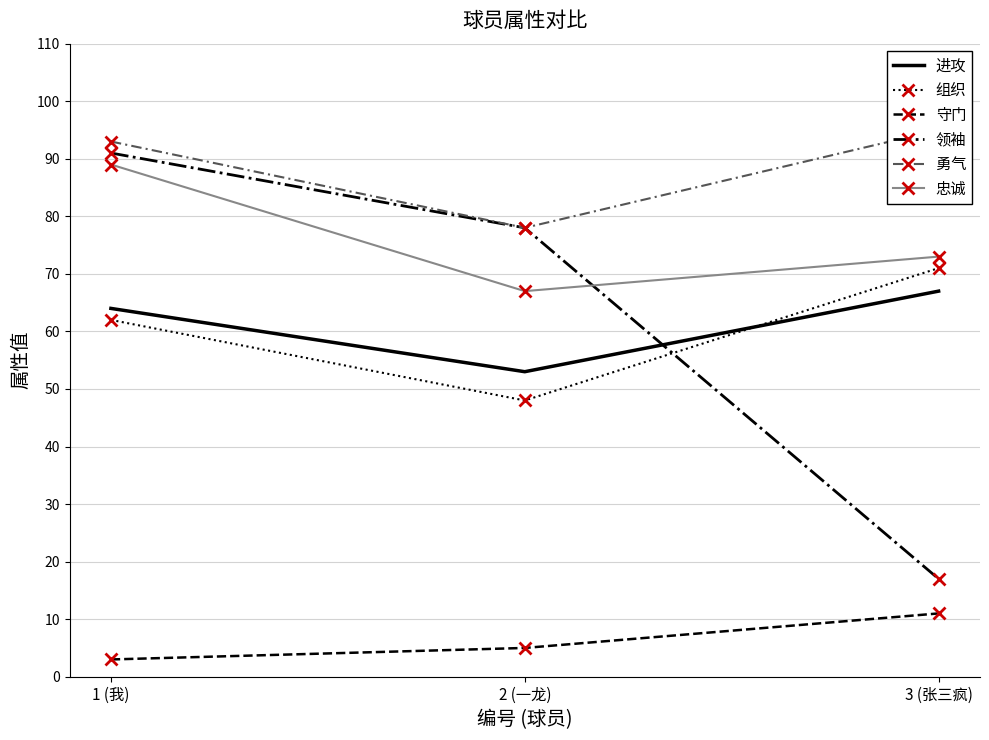

What is the difference between the highest and lowest values at 3 (张三疯)?

84